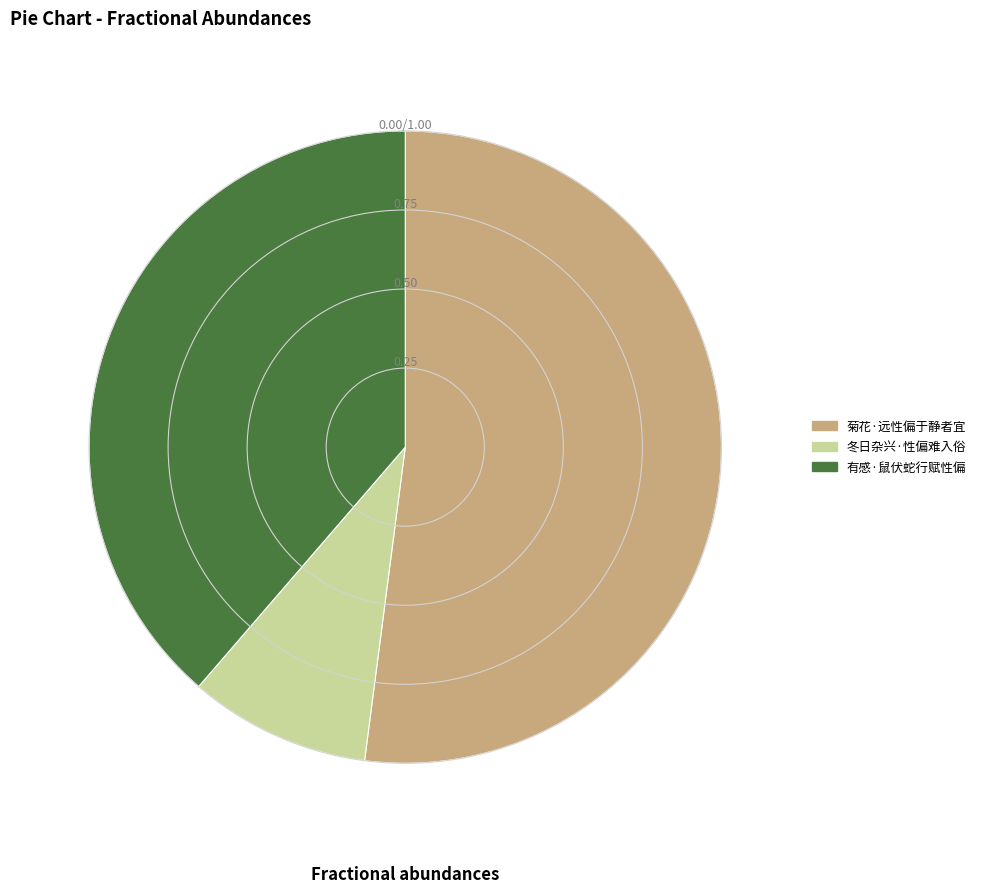

The 有感·鼠伏蛇行赋性偏 slice represents 39% of the pie. True or false?

True